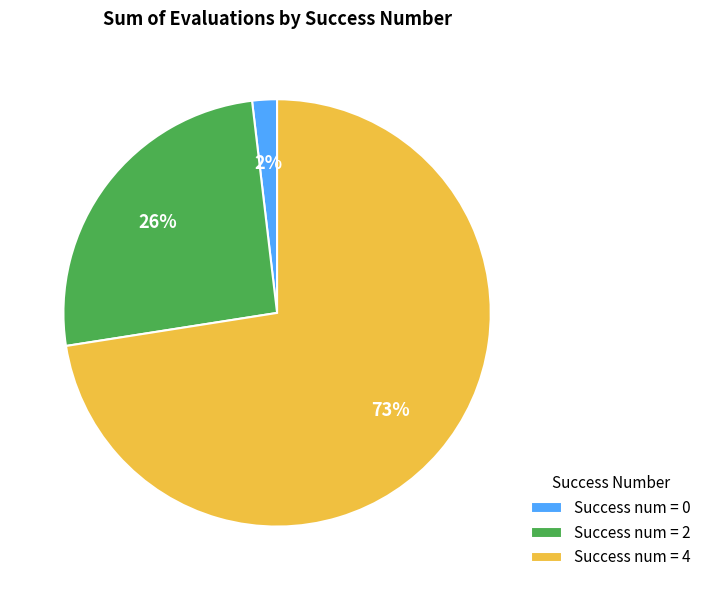

What percentage is the Success num = 0 slice, to the nearest percent?

2%